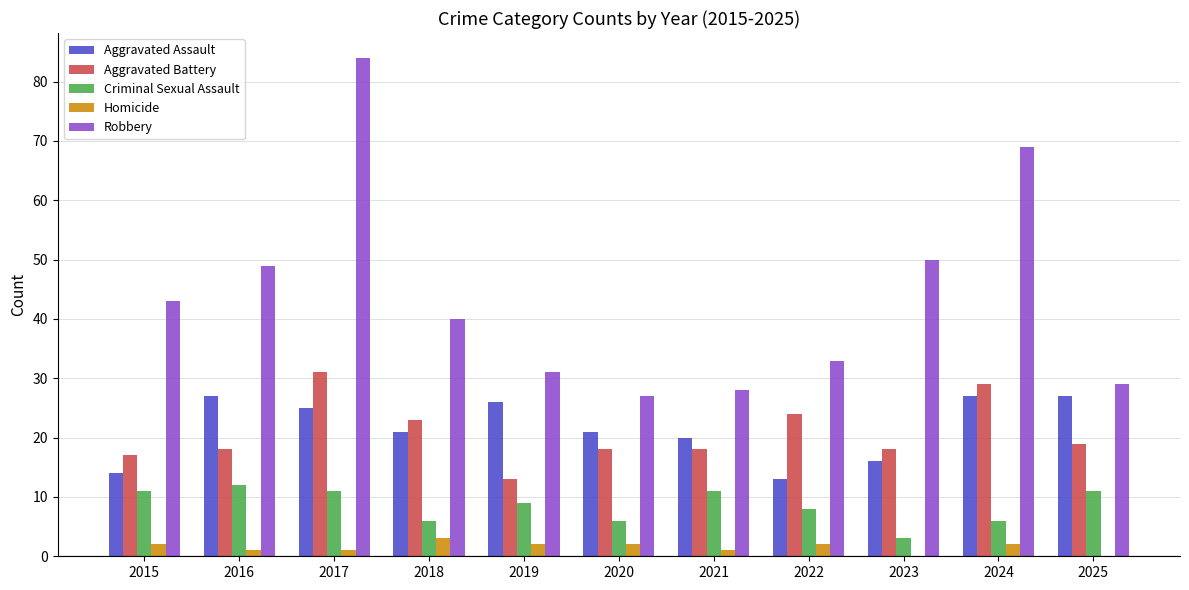

What is the spread (max minus min) of values at 2022?

31